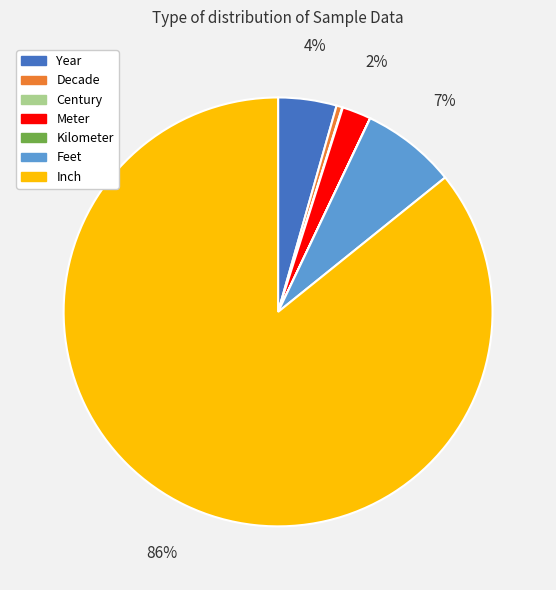

Does Feet represent more than half of the total?

No